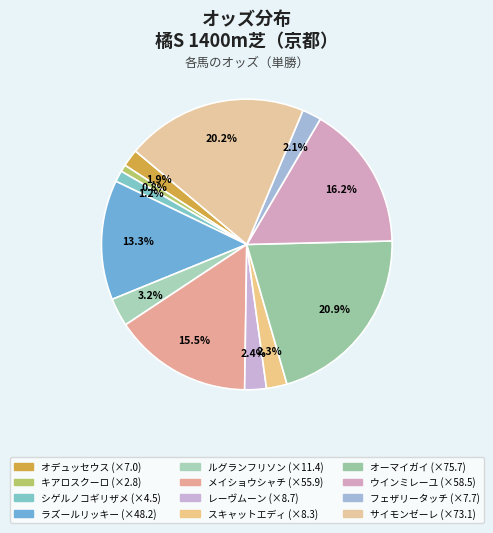

Which category has the biggest portion of the pie?

オーマイガイ